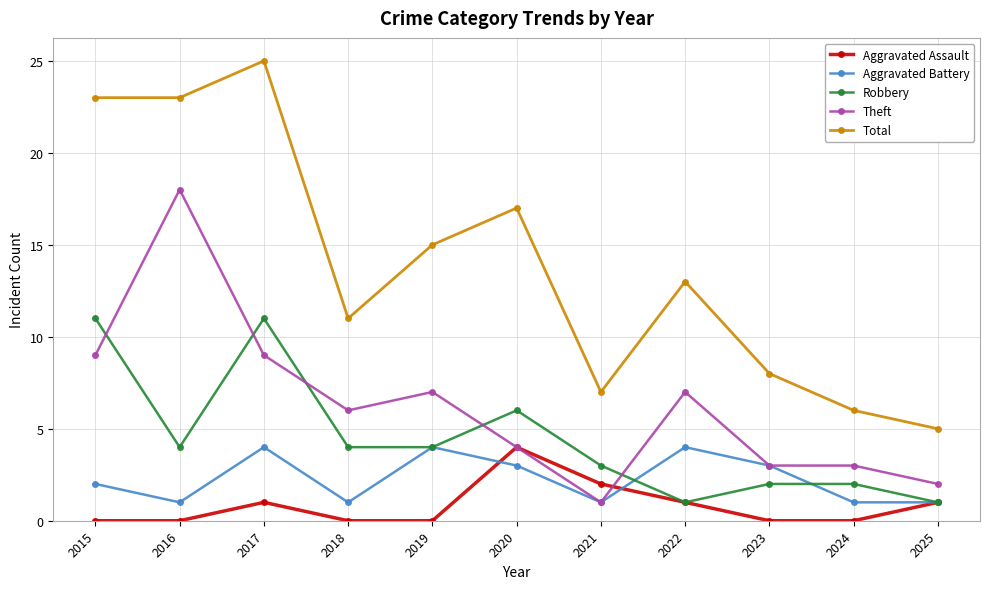

Is the value of Total at 2023 greater than the value of Aggravated Assault at 2017?

Yes